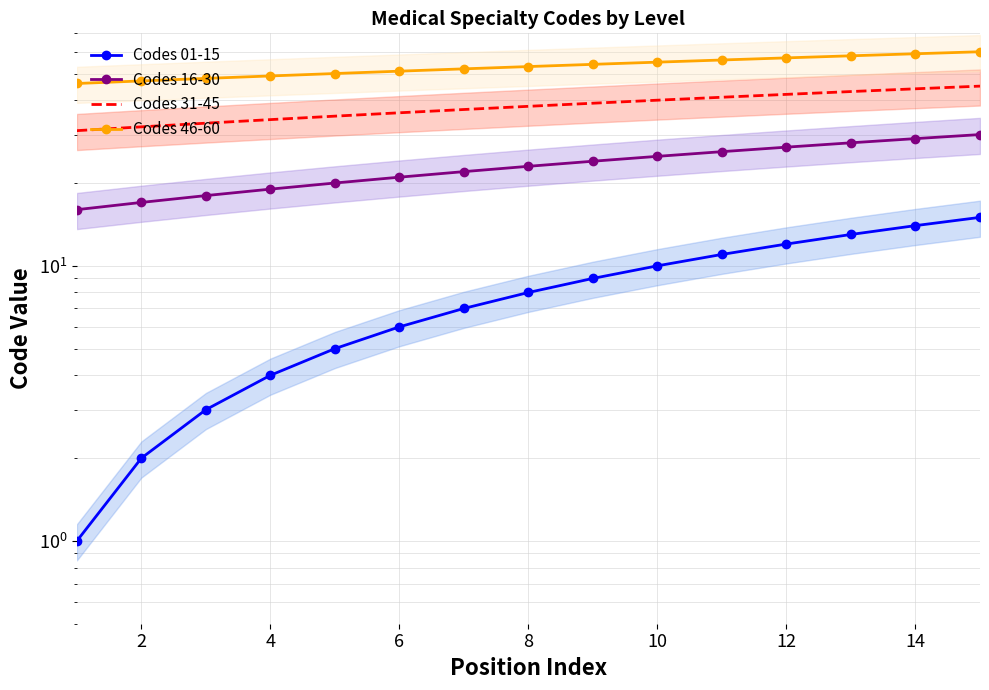

True or false: Codes 46-60 has more than 0 interior local peaks.

False